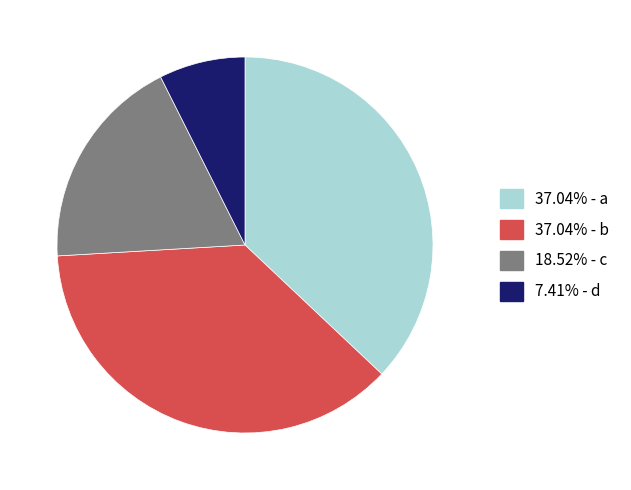

Is there any slice that represents more than half of the pie?

No